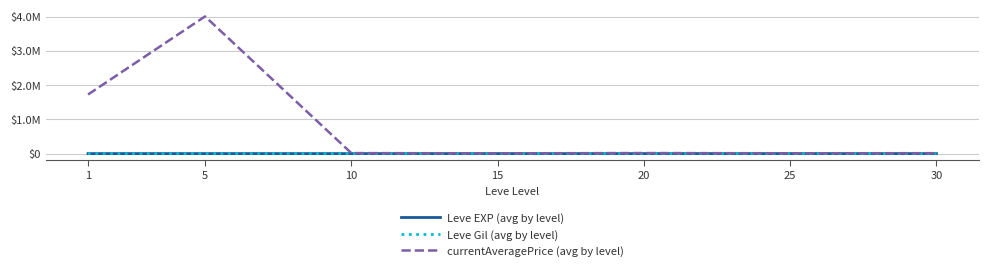

True or false: currentAveragePrice (avg by level) and Leve Gil (avg by level) intersect in this chart.

False